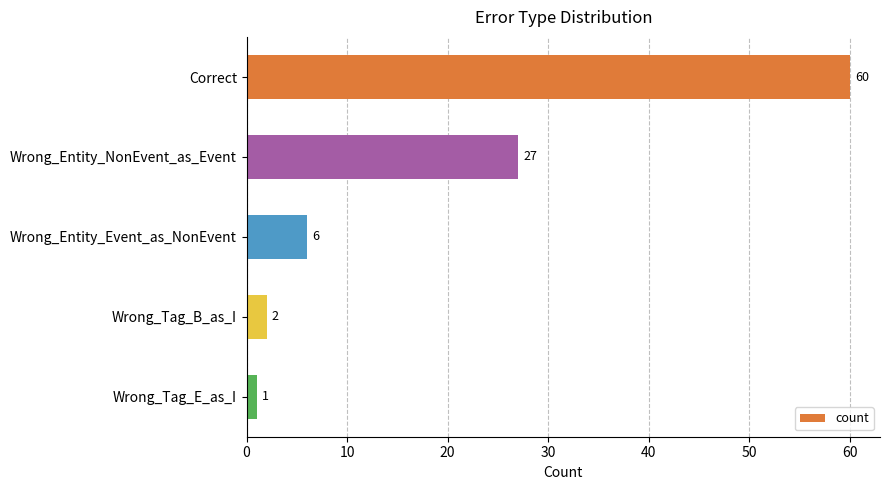

How many categories are shown in the chart?

5